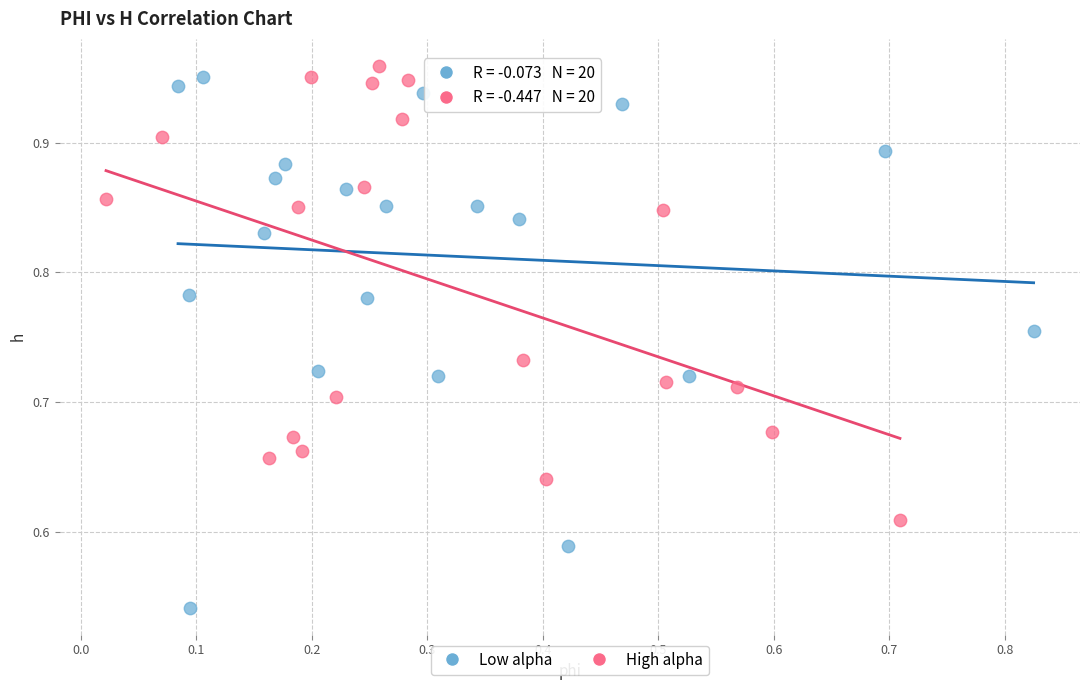

Which series has the widest spread of Y values?

Low alpha